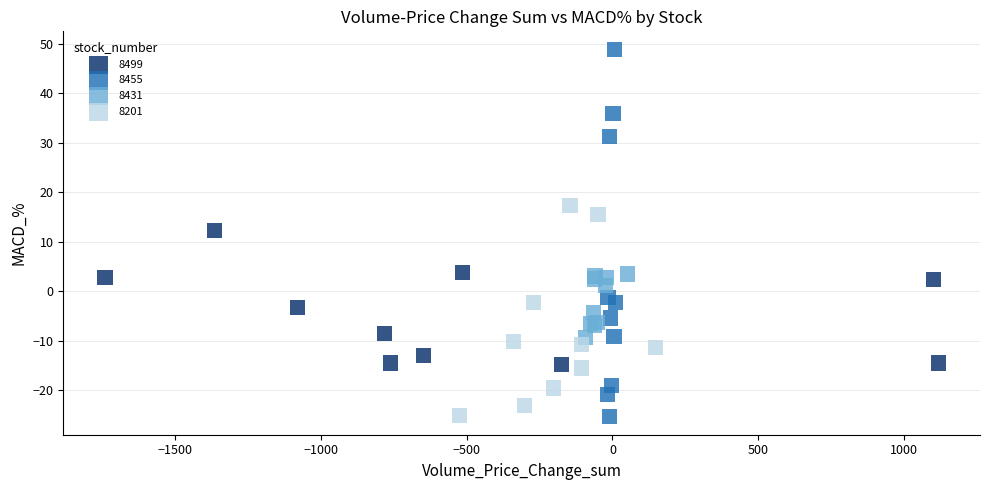

Which series has the widest spread of Y values?

8455